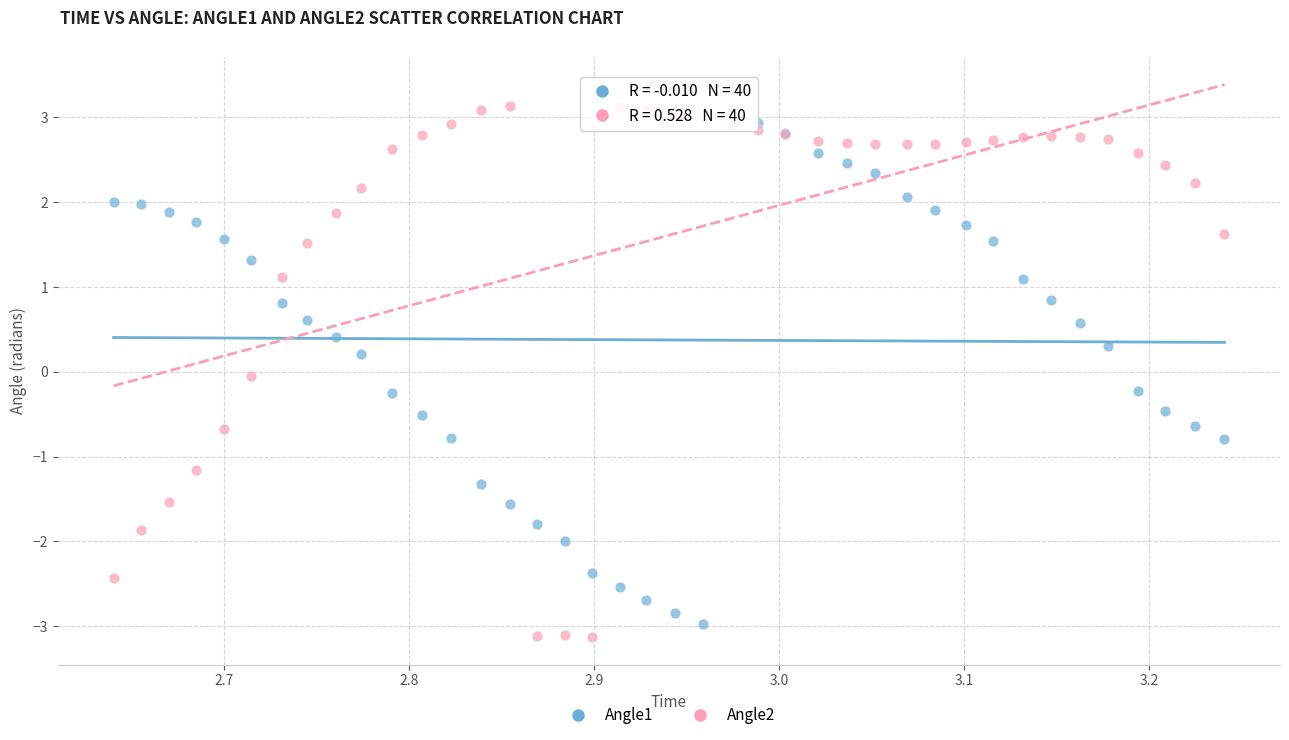

What is the X range (max minus min) for the scatter plot?

0.6